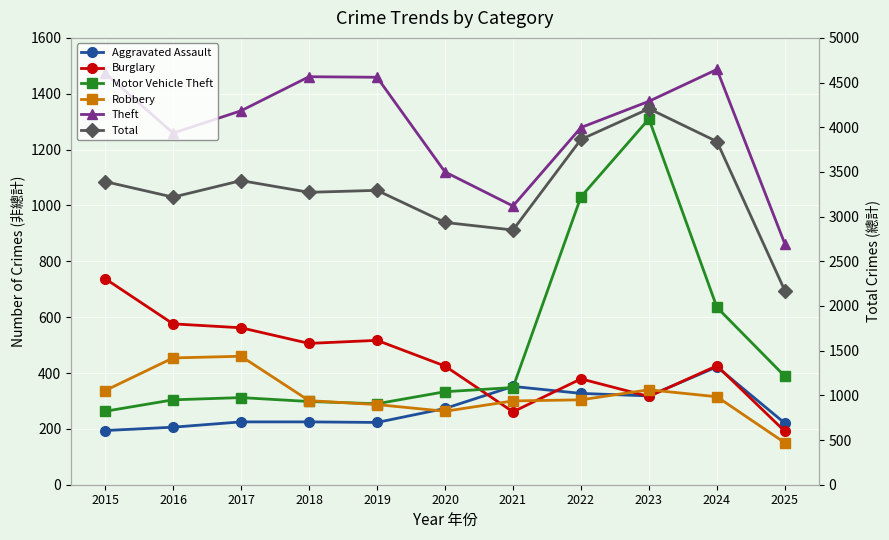

At which category does the chart reach its peak across all series?

2023